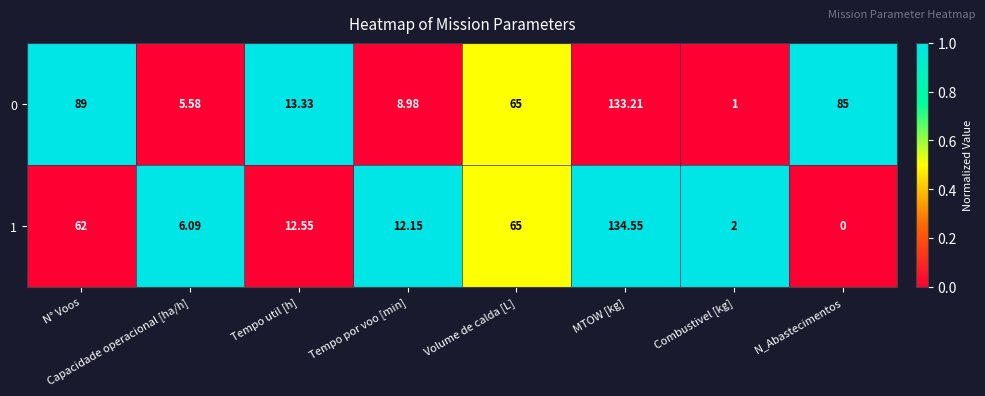

At which label does 0 first exceed 65?

N° Voos